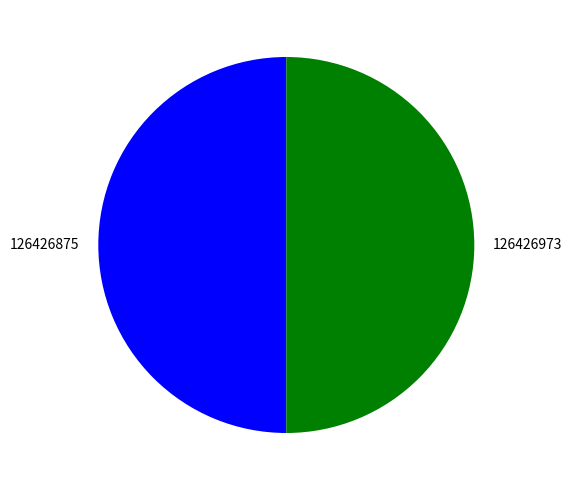

The 126426973 slice represents 50% of the pie. True or false?

True